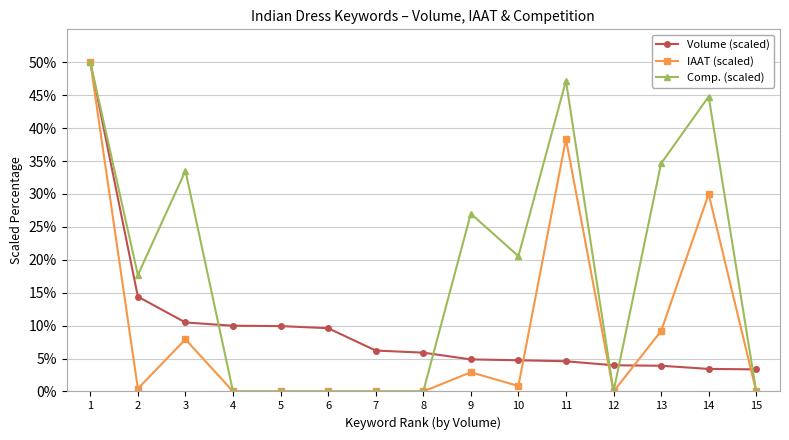

After their last crossing, which series has the higher values: Volume (scaled) or IAAT (scaled)?

Volume (scaled)